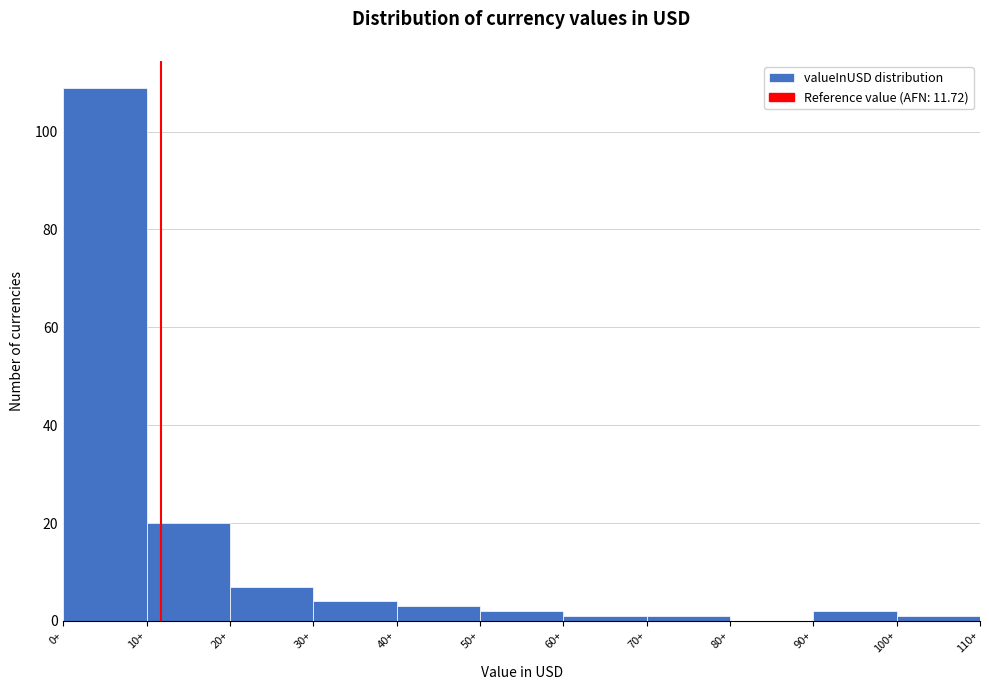

Reading left to right, transcribe this chart: for each bar, give the range it covers on the x-axis and its height. The values are not printed on the chart, so give them approximately, as read against the axis.

0 to 10: 110
10 to 20: 20
20 to 30: 8
30 to 40: 4
40 to 50: 4
50 to 60: 2
60 to 70: under 2
70 to 80: under 2
80 to 90: 0
90 to 100: 2
100 to 110: under 2